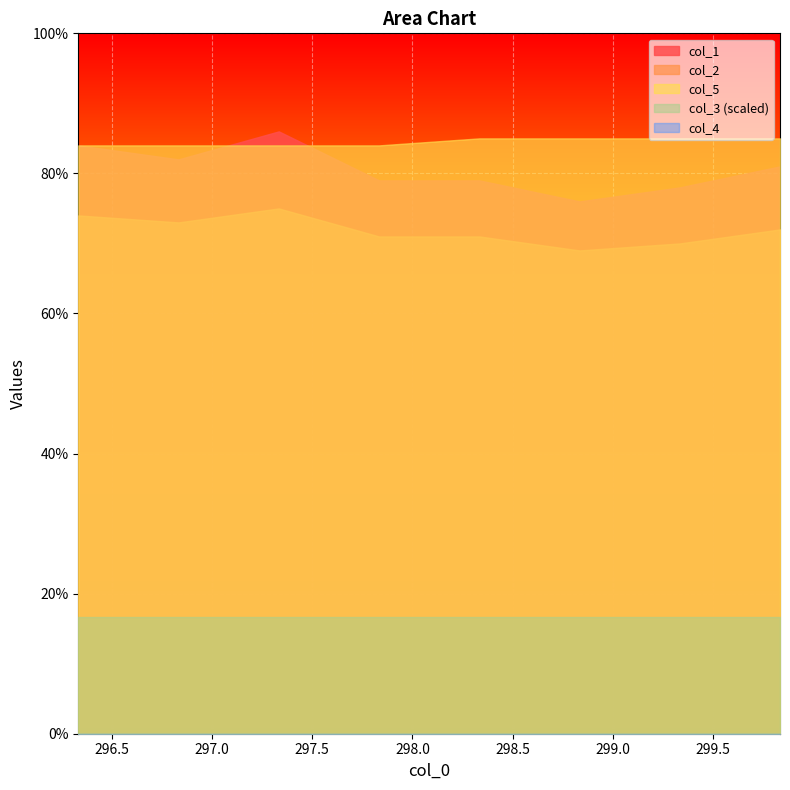

What is the value of the col_2 point at the 6th from the left?

69.0